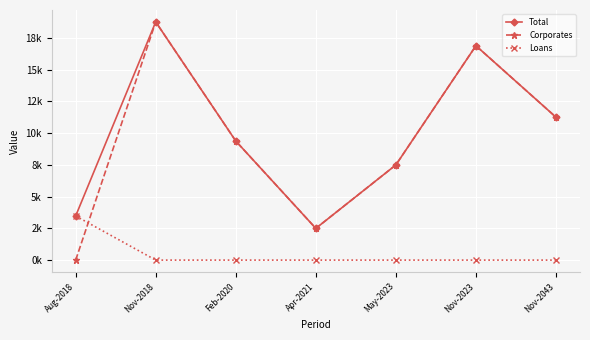

Rank the categories by Total value from highest to lowest.

Nov-2018, Nov-2023, Nov-2043, Feb-2020, May-2023, Aug-2018, Apr-2021